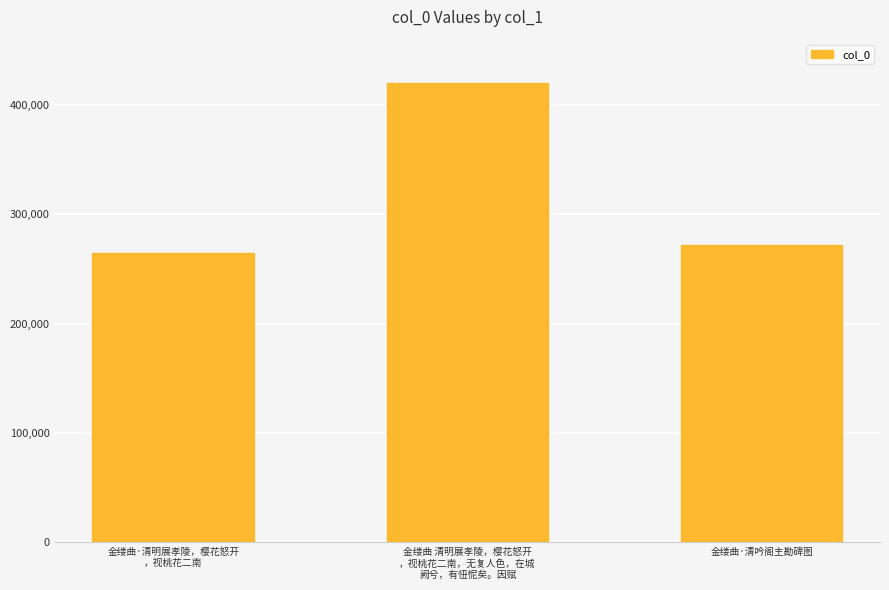

What is the sum of the values at 金缕曲·清吟阁主勘碑图 and 金缕曲 清明展孝陵，樱花怒开
，视桃花二南，无复人色，在城
阙兮，有忸怩矣。因赋?

692604